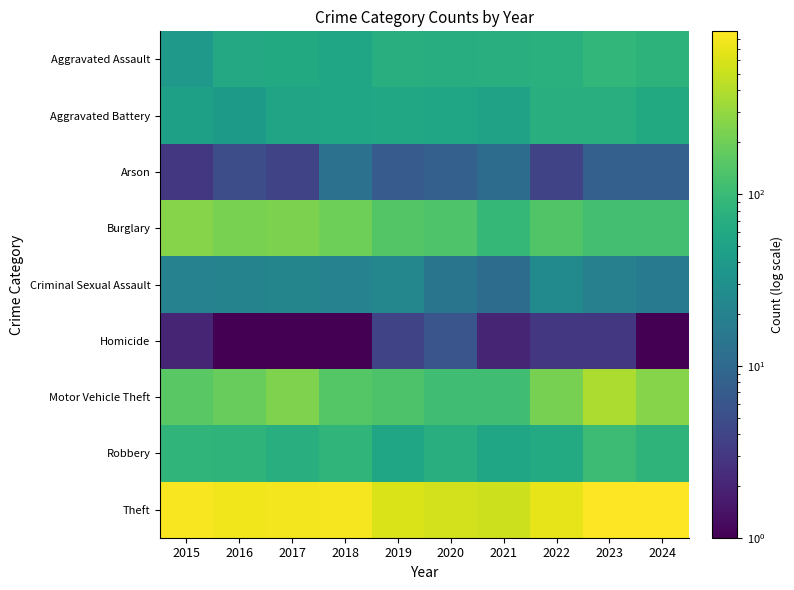

At which category is the sum across all series the highest?

2023